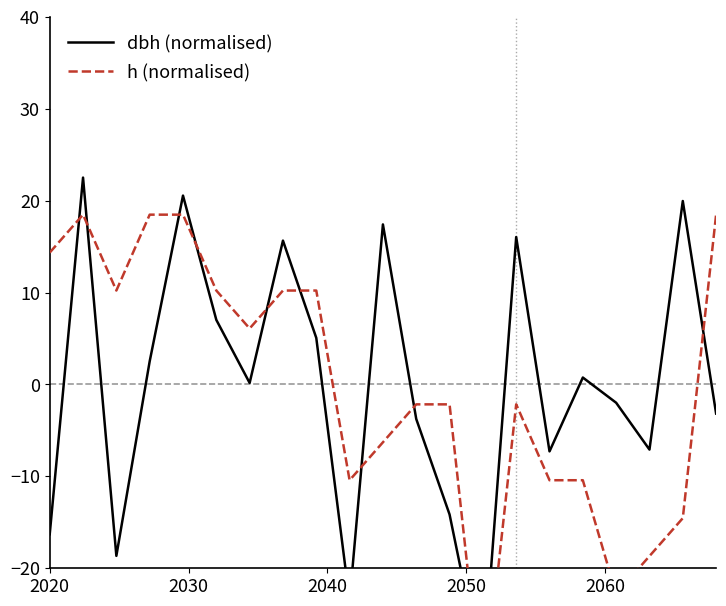

After their last crossing, which series has the higher values: dbh (normalised) or h (normalised)?

h (normalised)